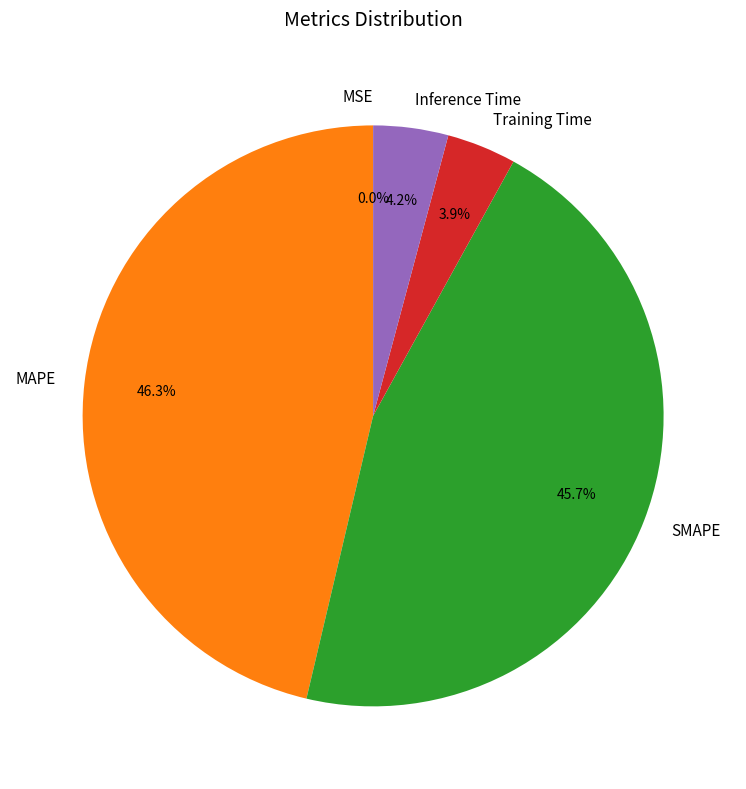

What percentage is NOT represented by Inference Time?

95.8%